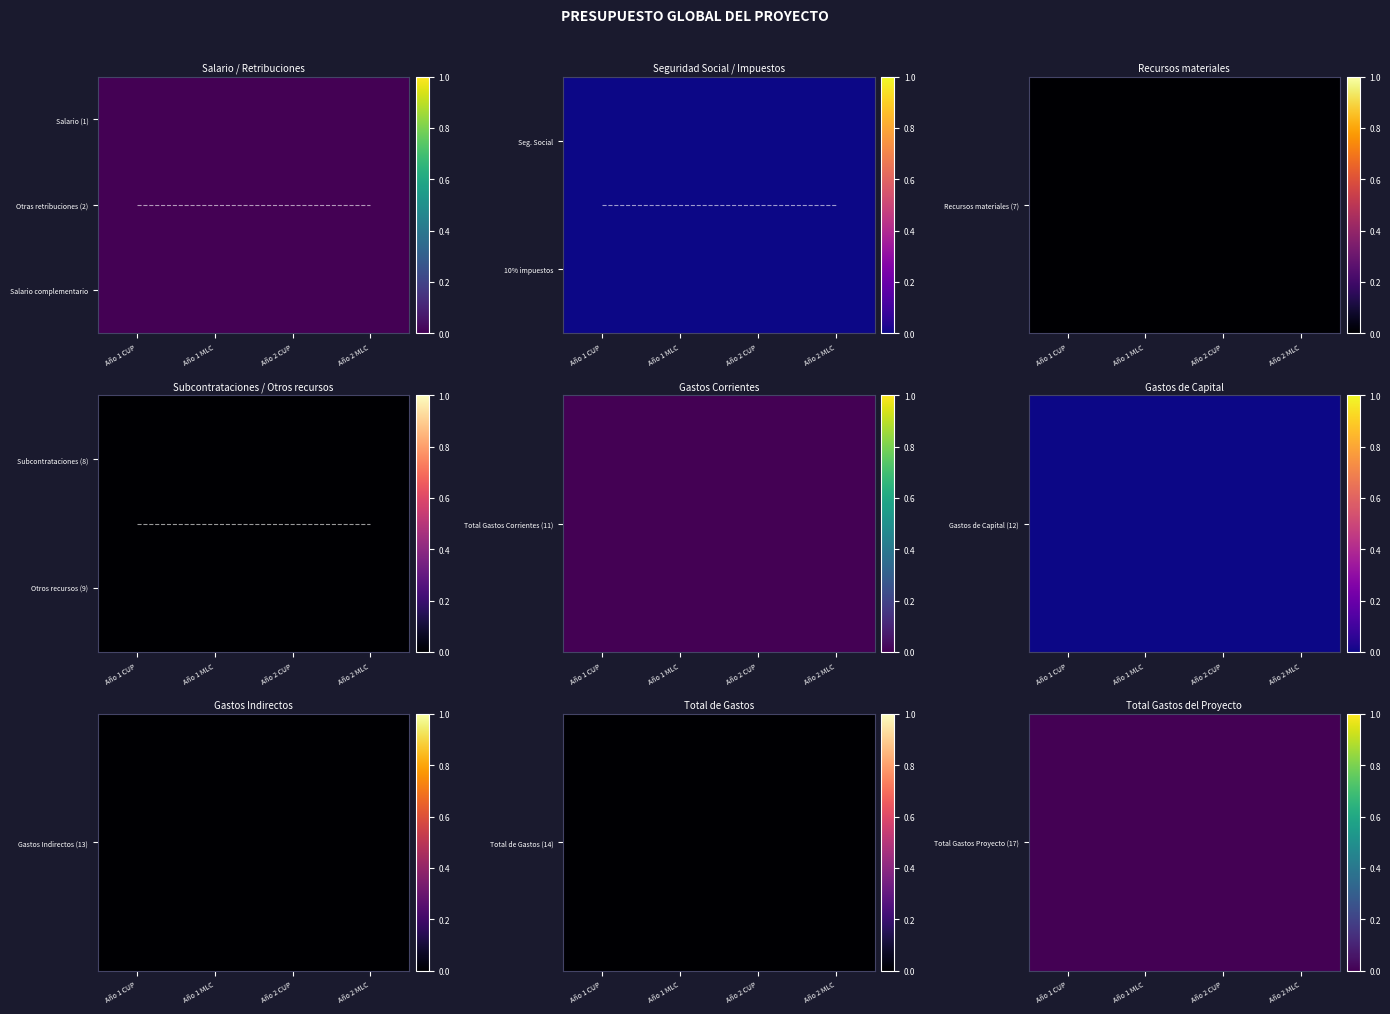

True or false: Total Gastos Proyecto (17) has a value of 0.0 at Año 1 MLC.

True